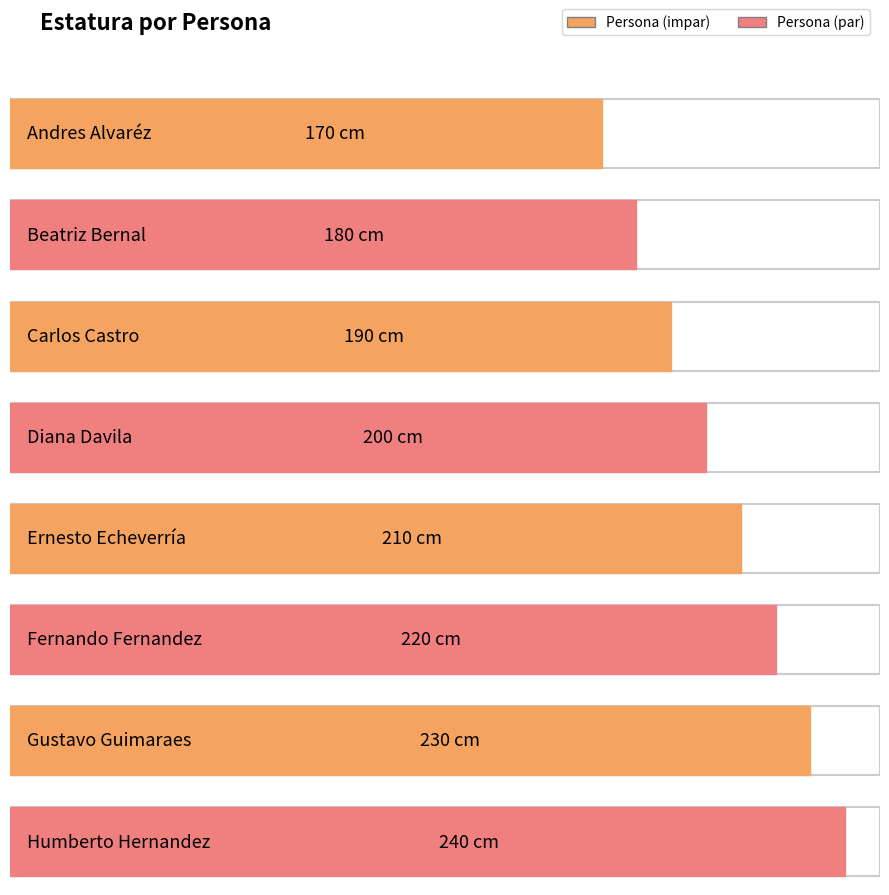

Does the chart contain any negative values?

No